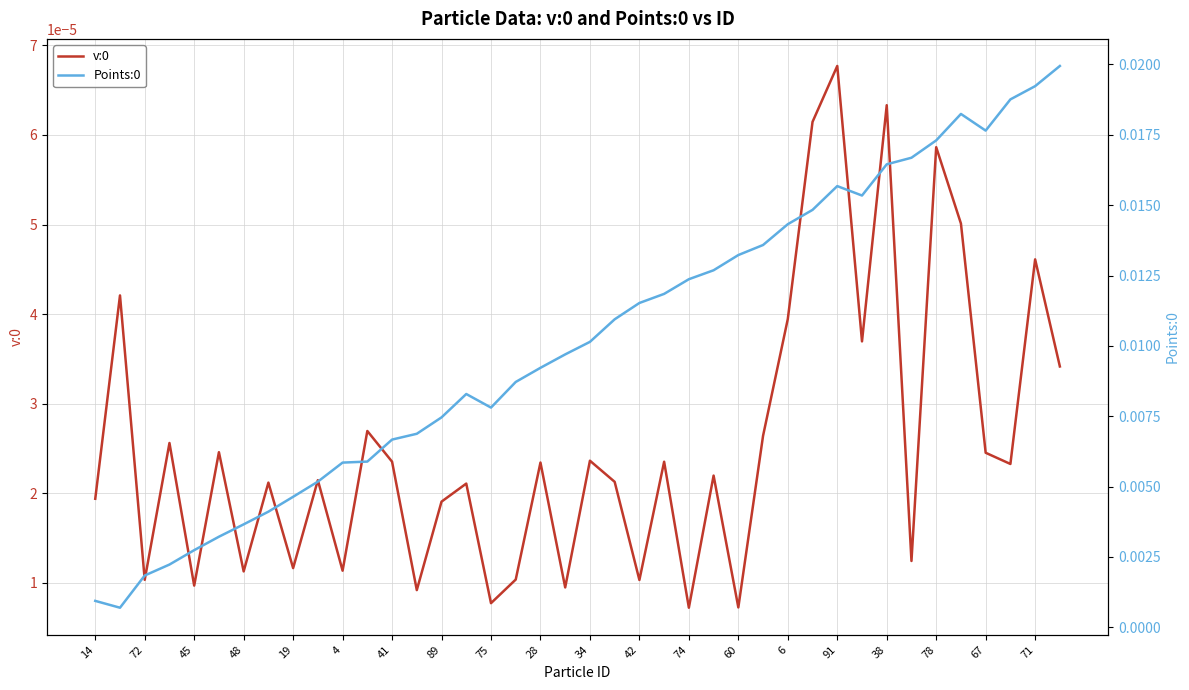

True or false: Points:0 and v:0 cross at least once.

False